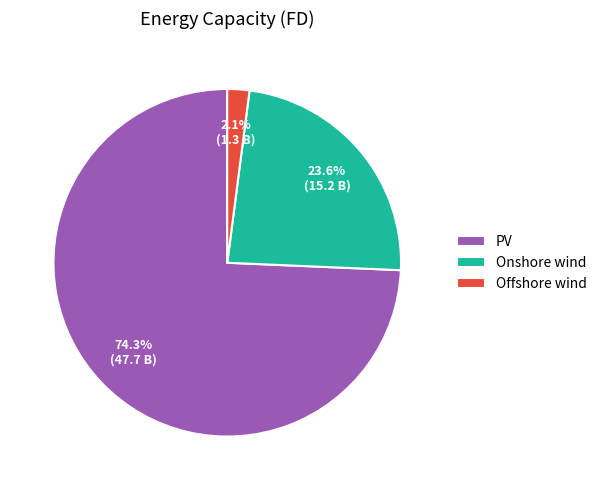

Which slice is the smallest?

Offshore wind